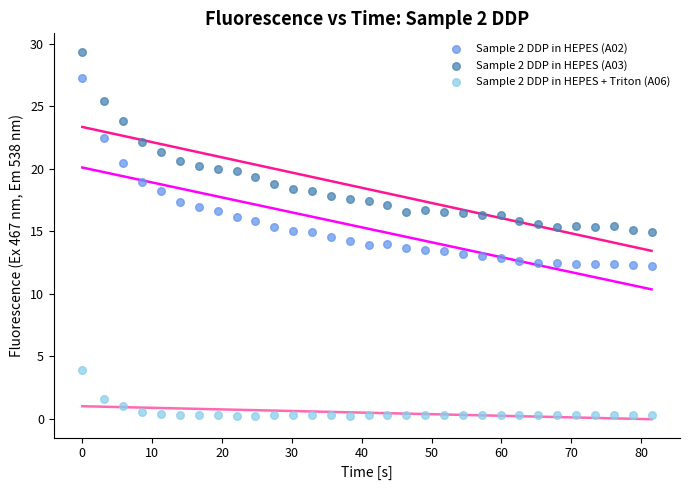

Across all data points, what is the range of Y values (max minus min)?

29.1